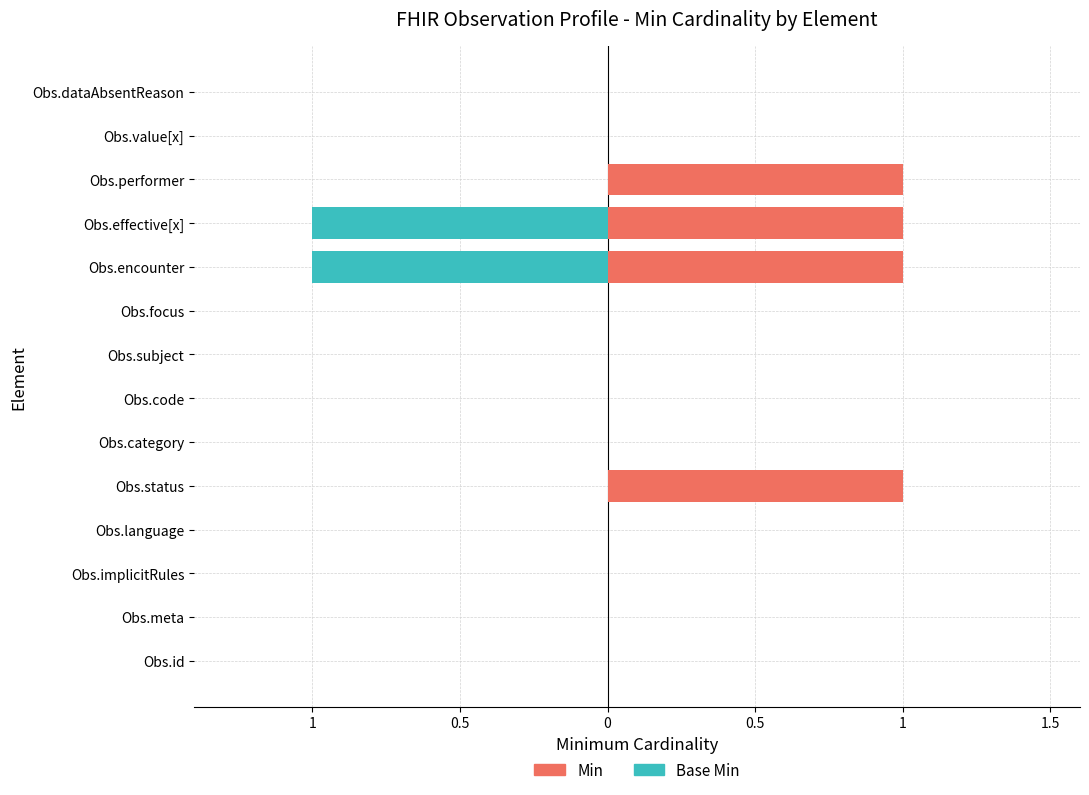

Reading left to right, transcribe all the data shown in this chart.

Min: 0	0	0	0	1	0	0	0	0	1	1	1	0	0
Base Min: 0	0	0	0	0	0	0	0	0	-1	-1	0	0	0